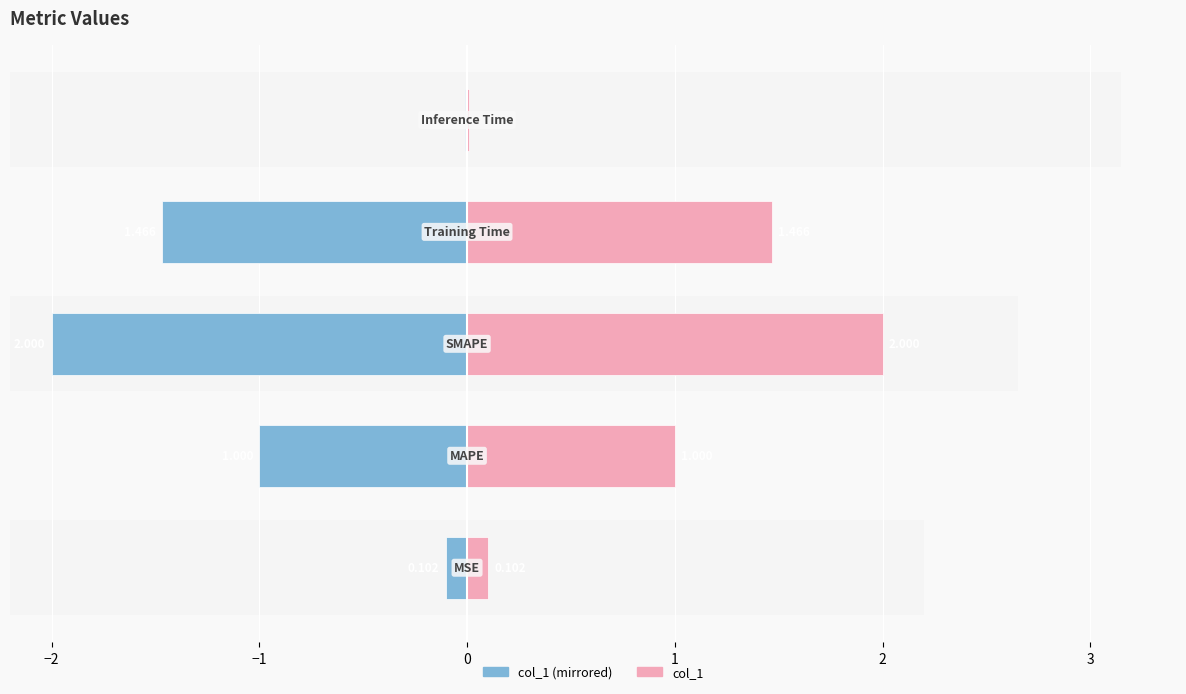

Reading left to right, what are all the values shown in this chart?

col_1 (left): -0.1	-1.0	-2.0	-1.5	-0.0
col_1: 0.1	1.0	2.0	1.5	0.0